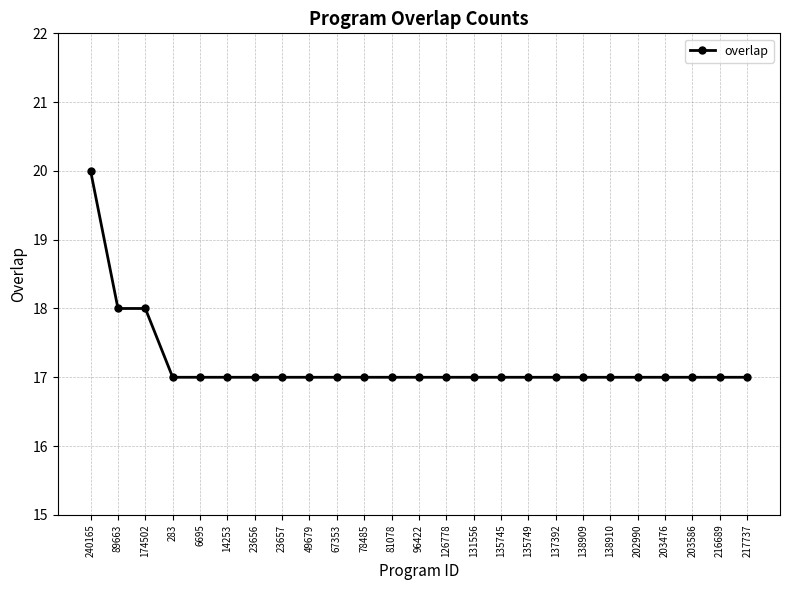

What is the label of the 22nd point from the right?

283